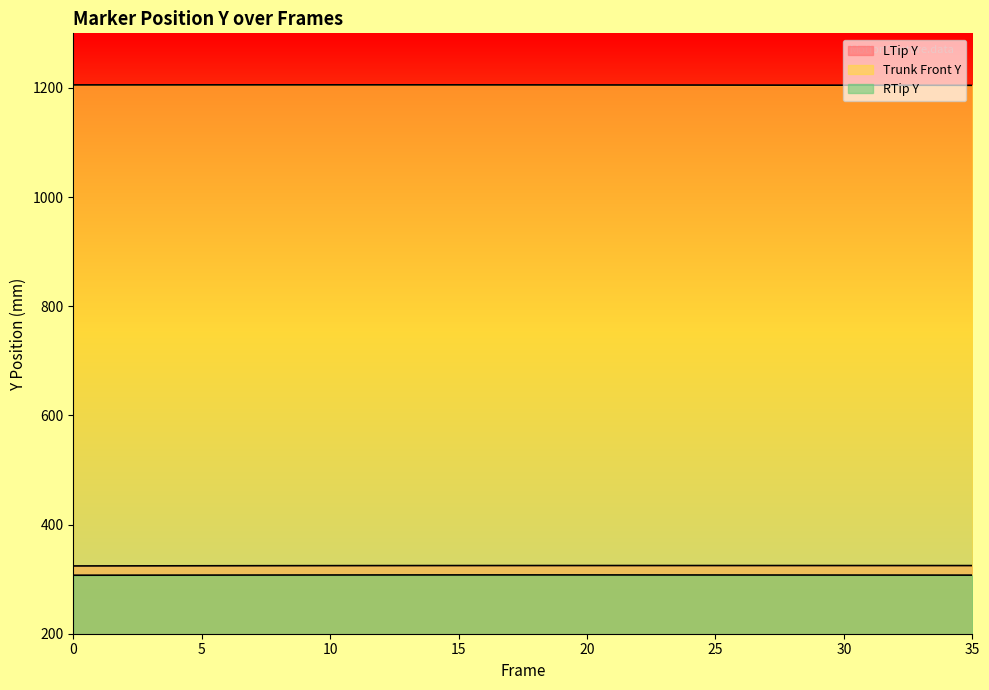

At which label does RTip Y reach its peak?

17